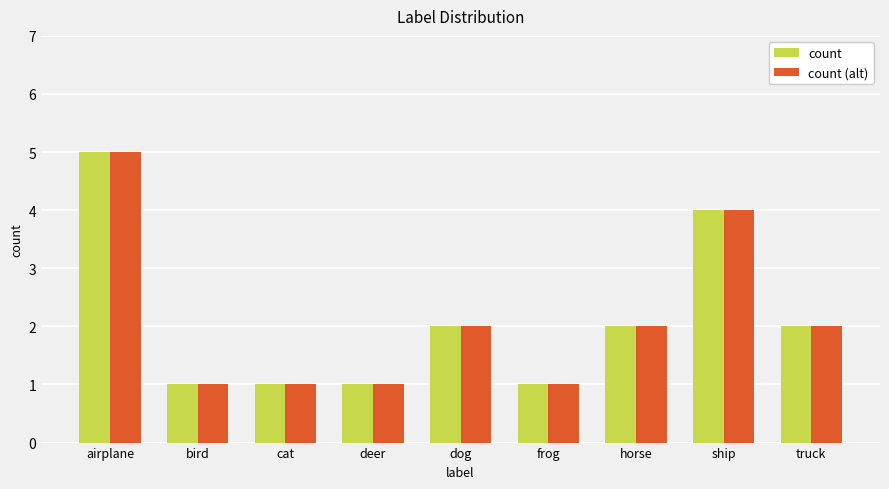

True or false: count (alt) has a value of 1 at deer.

True